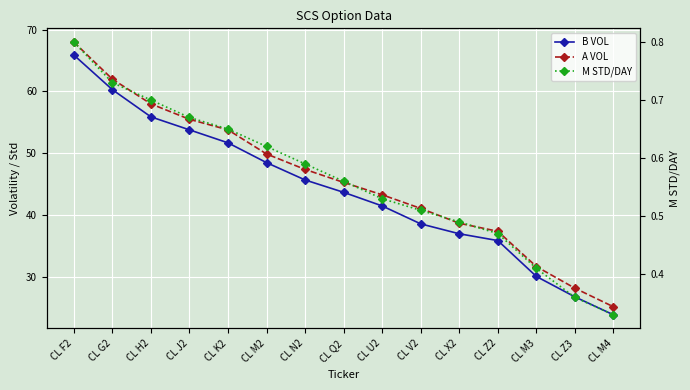

What is the smallest value displayed?

0.3